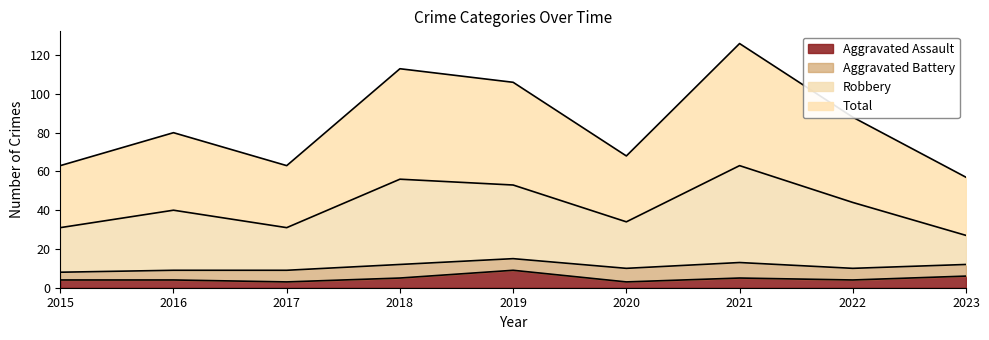

What is the value of the Robbery point at the 4th from the left?

56